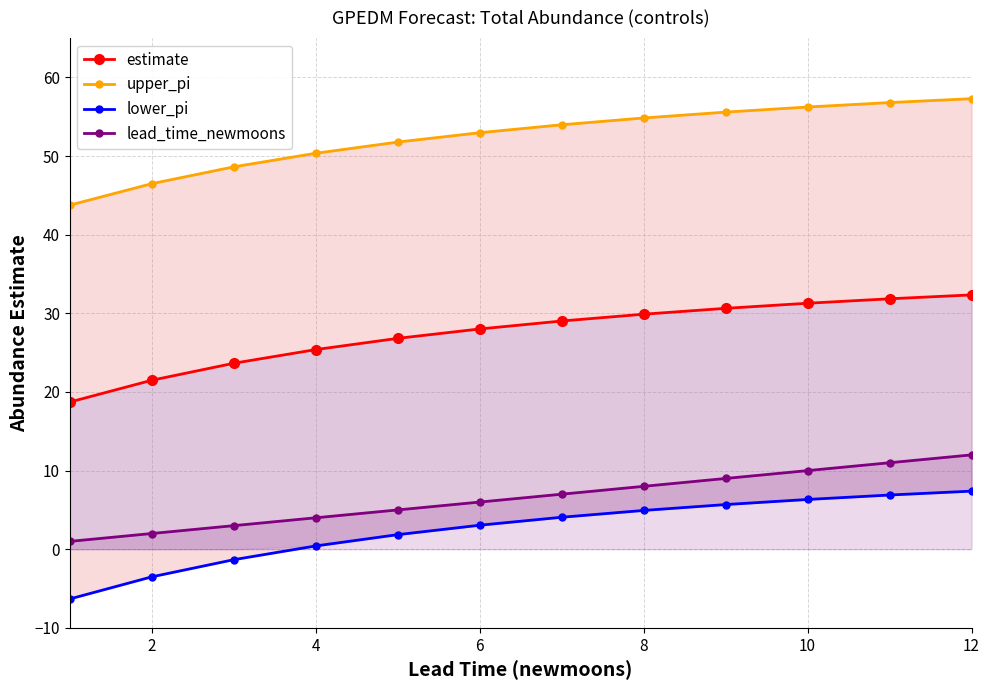

How many data points does each series have?

12